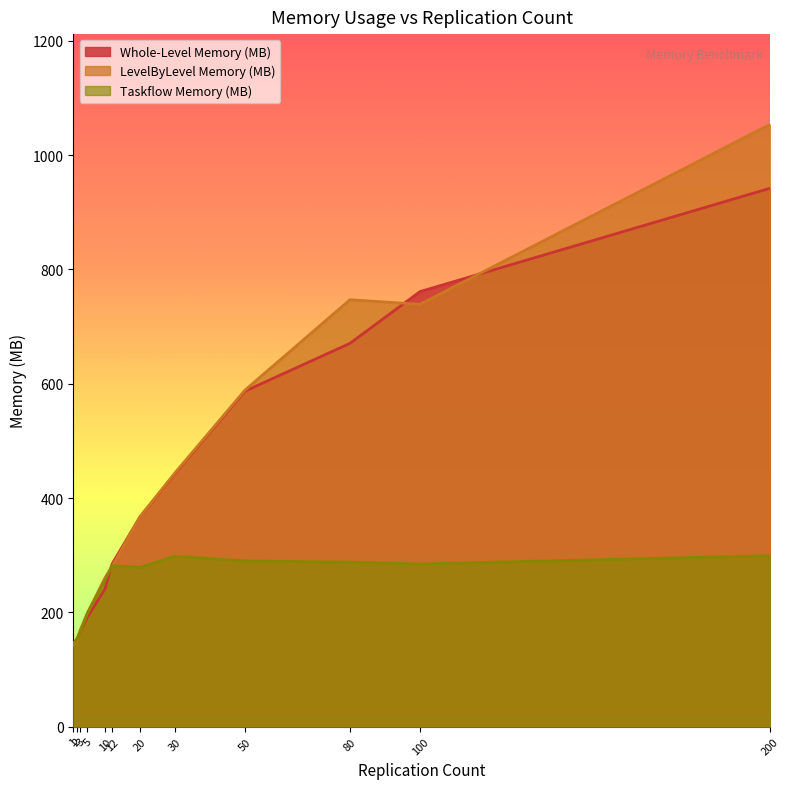

Reading right to left, list all the values displayed in this chart.

Whole-Level Memory (MB): 942.0	761.2	670.6	587.0	442.8	367.0	284.3	240.8	191.9	166.1	153.9	145.3
LevelByLevel Memory (MB): 1053.8	739.0	747.0	588.8	444.0	367.3	279.9	260.5	198.7	170.3	151.8	143.1
Taskflow Memory (MB): 299.0	284.6	287.7	289.8	298.1	278.5	281.5	255.9	199.1	166.3	153.3	145.3